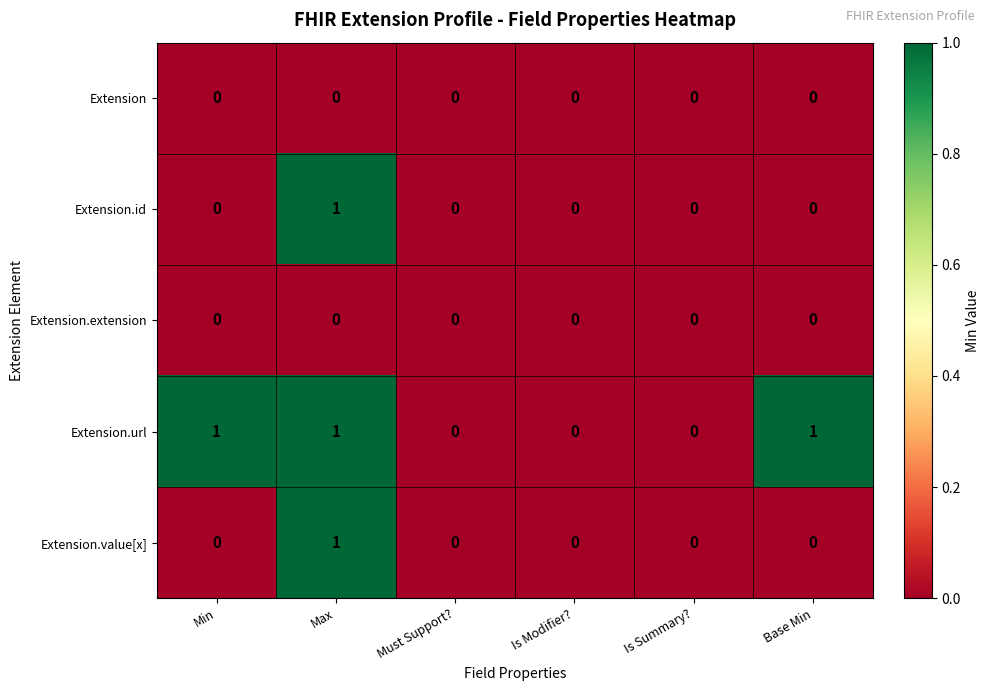

Reading left to right, extract all data points from this chart.

Extension: 0	0	0	0	0	0
Extension.id: 0	1	0	0	0	0
Extension.extension: 0	0	0	0	0	0
Extension.url: 1	1	0	0	0	1
Extension.value[x]: 0	1	0	0	0	0